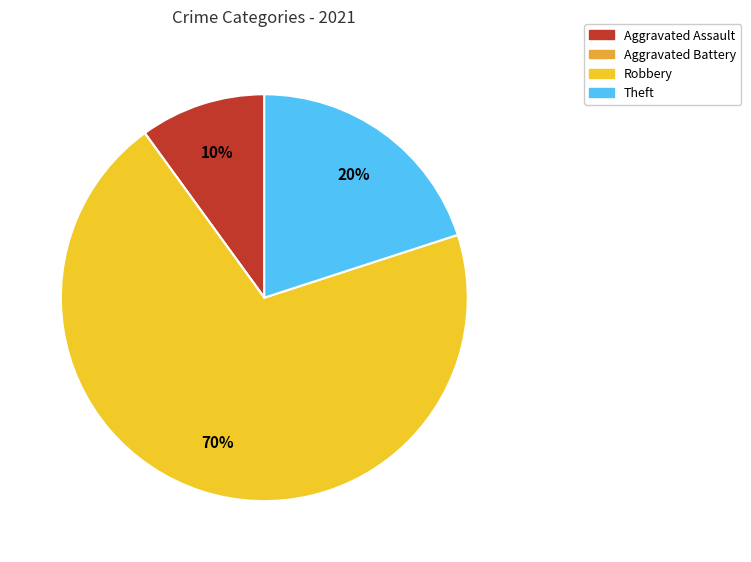

Combined, do Aggravated Battery and Theft account for over 50%?

No